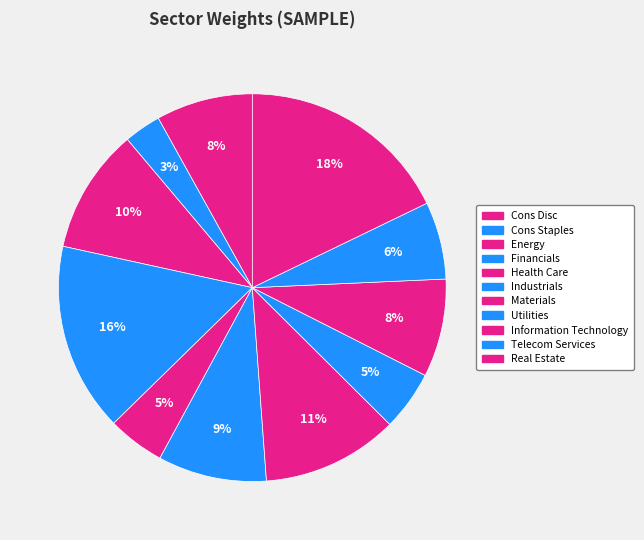

To the nearest percent, what percentage of the pie is Telecom Services?

6%